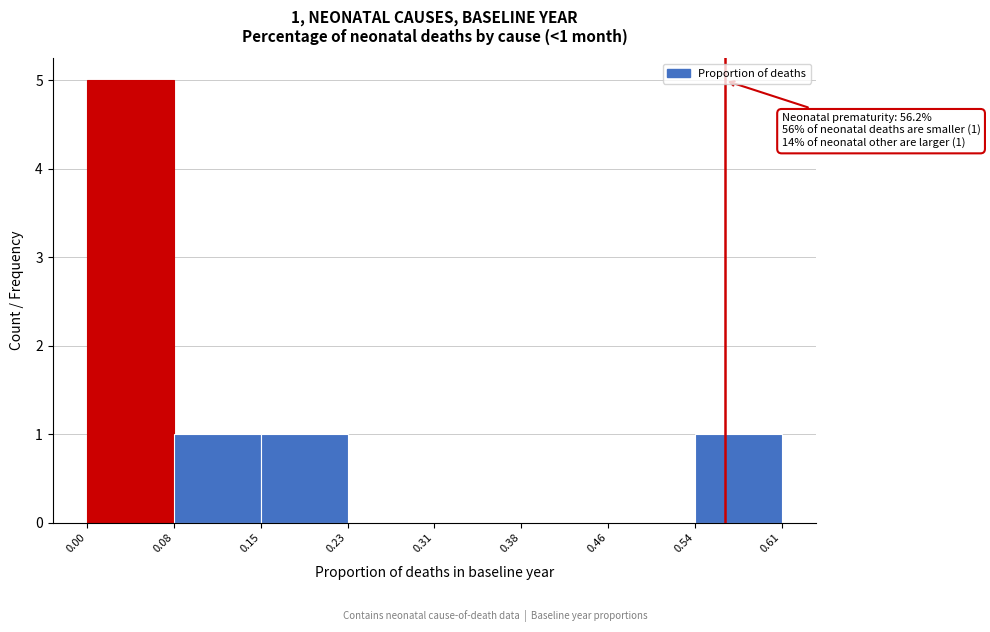

Over which range of the x-axis is the bar tallest?

0.00 to 0.08